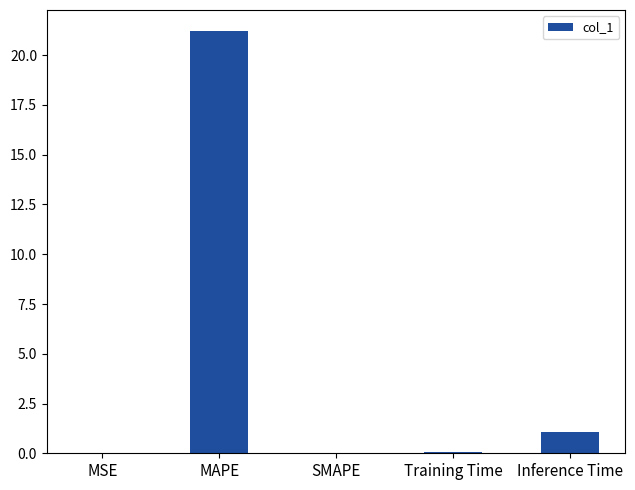

What is the greatest value displayed?

21.2